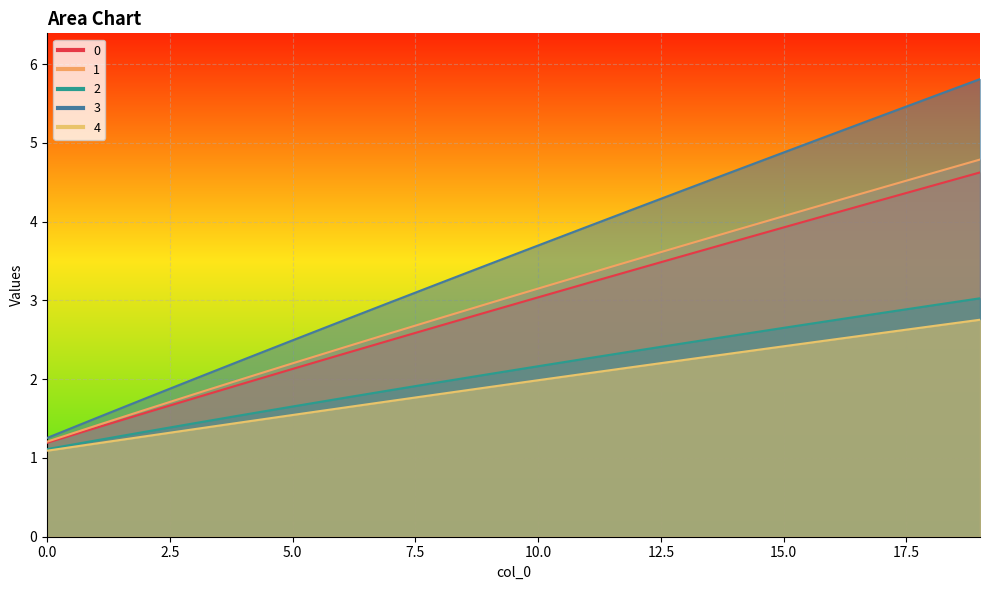

The 2 series shows 1.3 at 9. True or false?

False